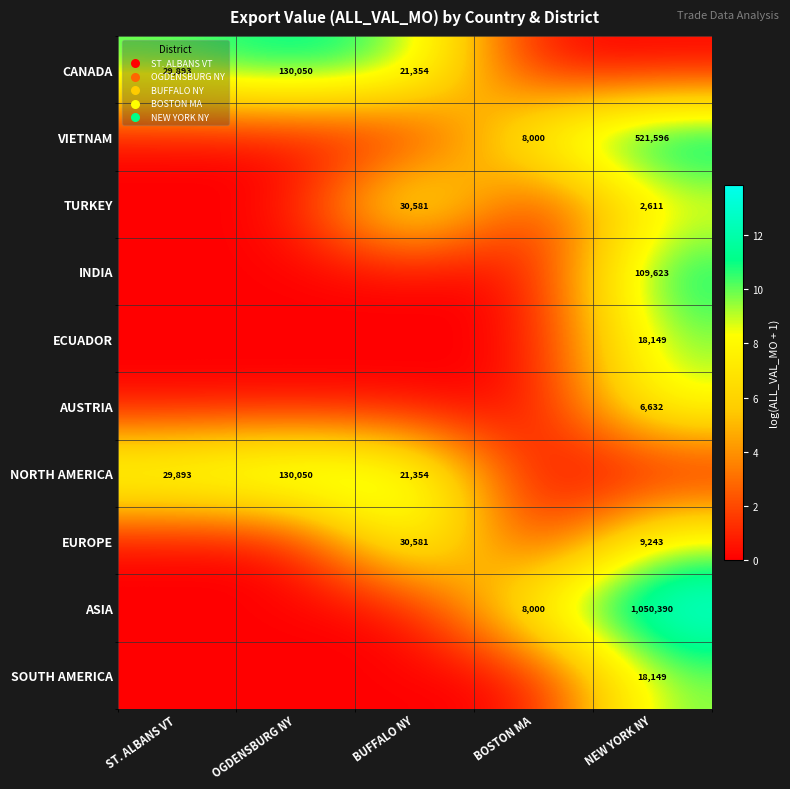

The value of VIETNAM at BOSTON MA is 8000. True or false?

True